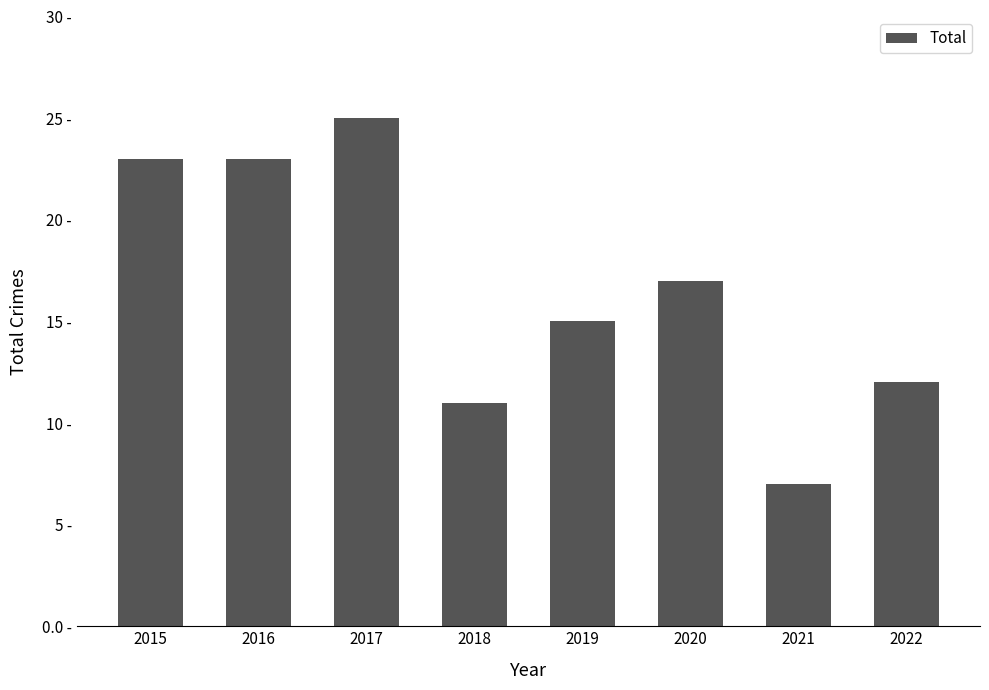

Is it true that the value at 2022 is 18?

False